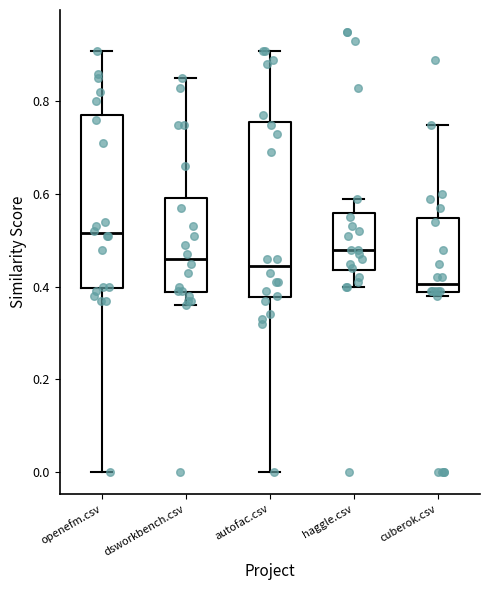

Which box's median line is the highest?

openefm.csv